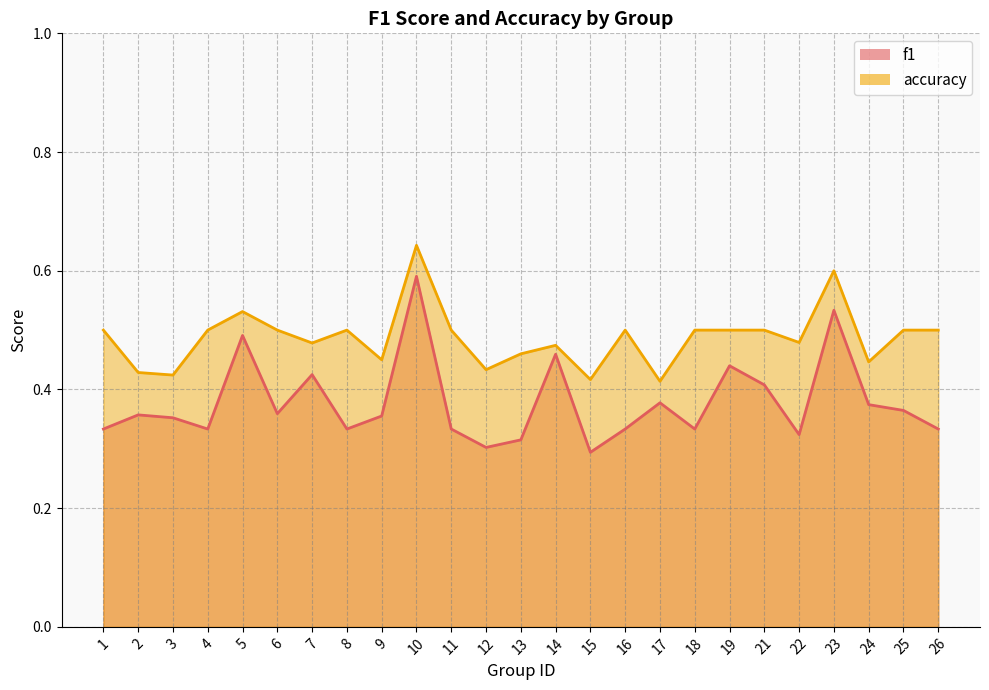

How many distinct data groups are displayed?

2